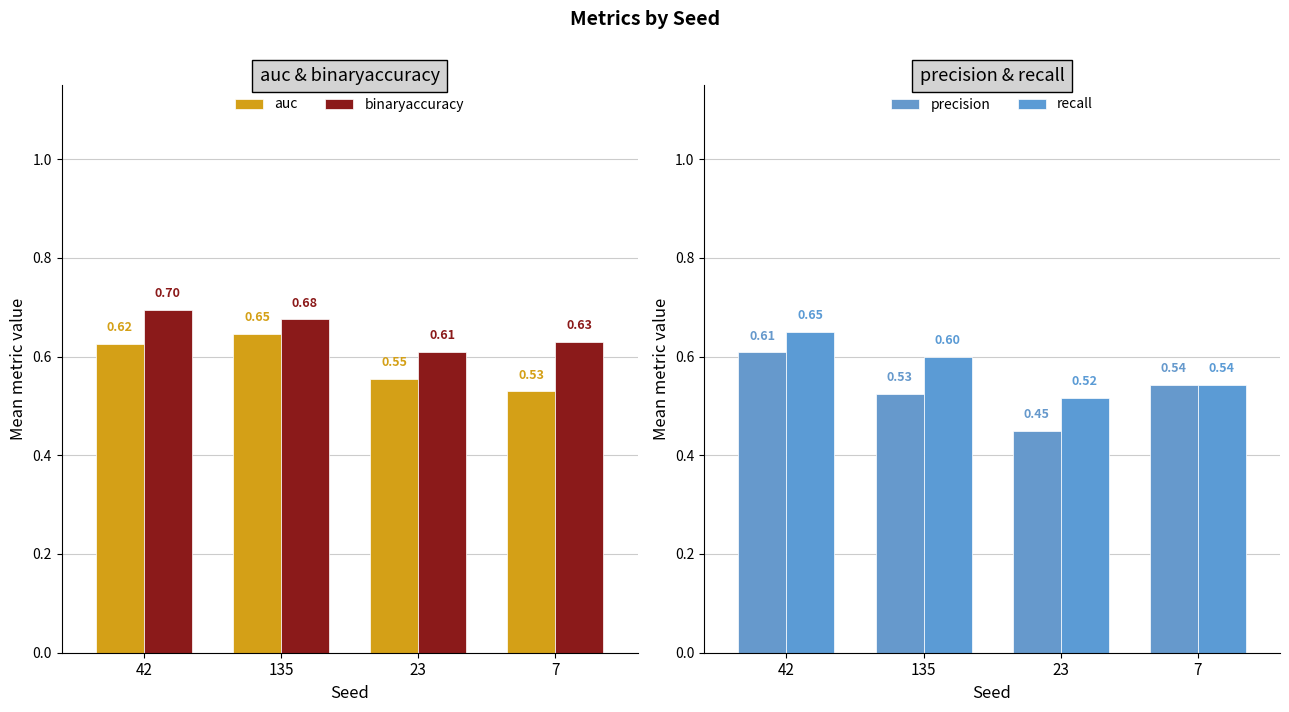

What is the label of the 1st bar from the left?

42